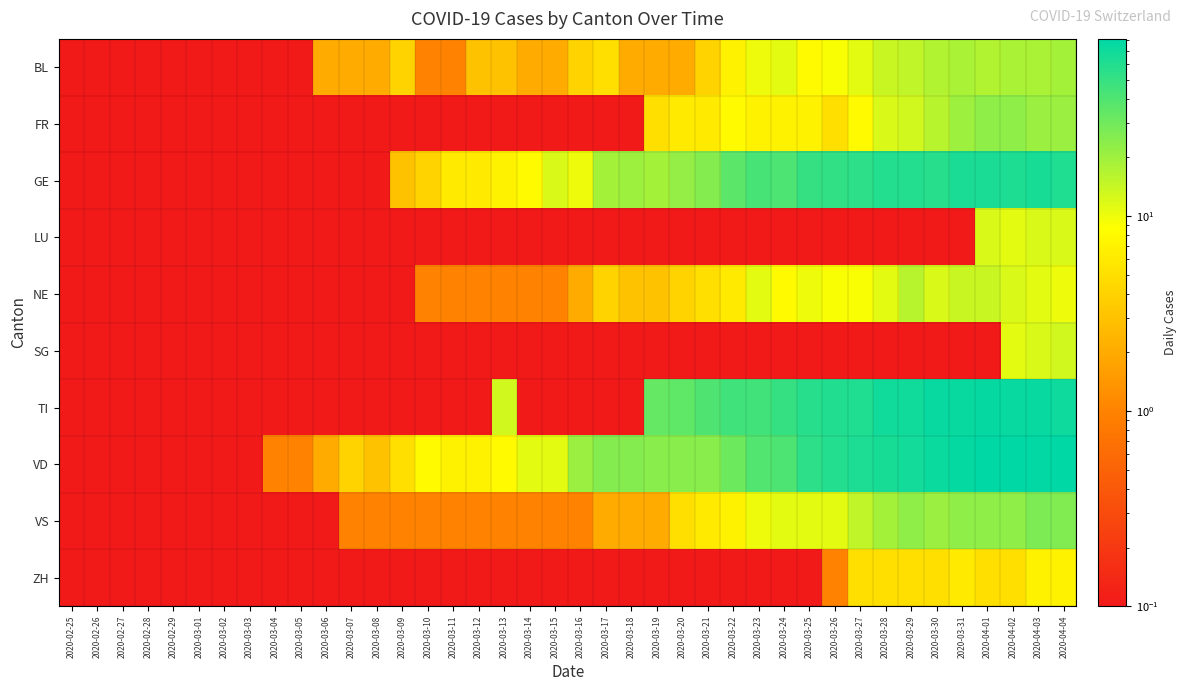

What is the minimum value shown in the chart?

0.1